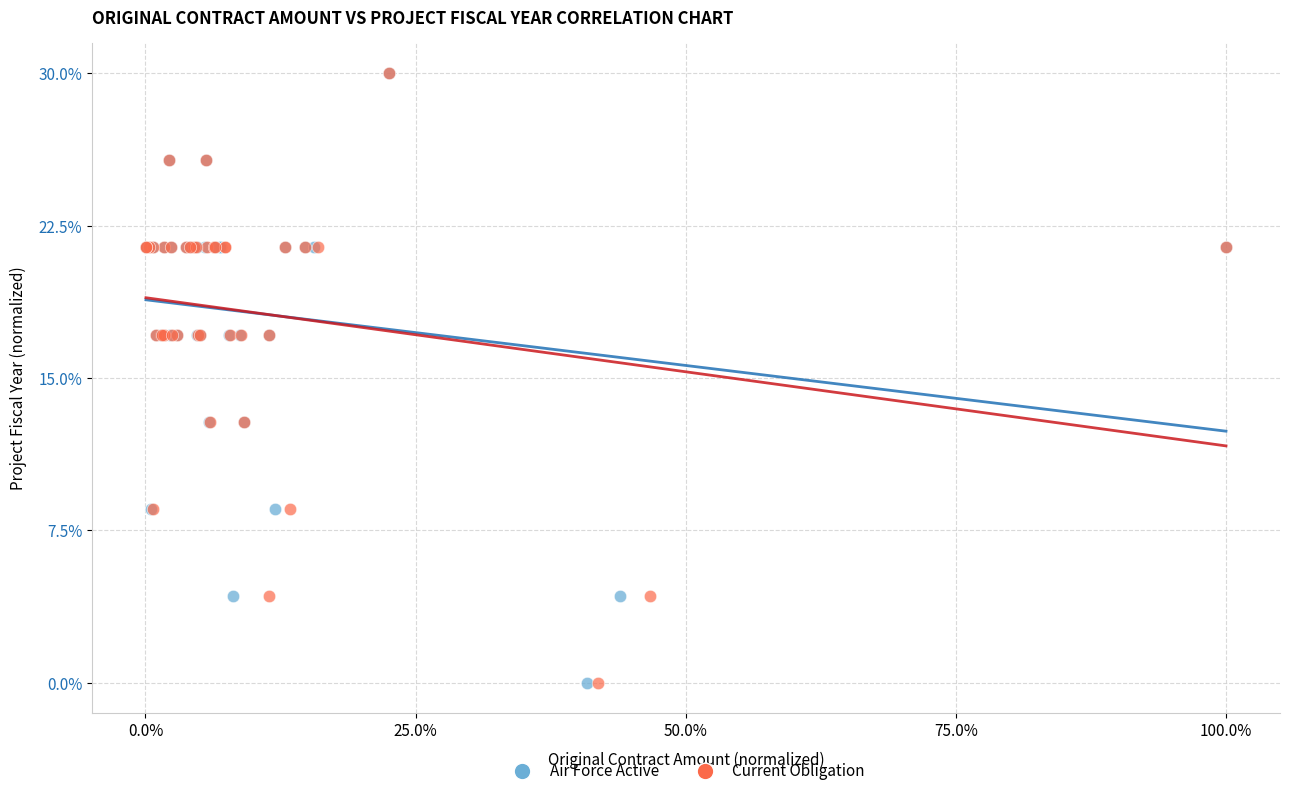

What are all the series names shown in the legend?

Air Force Active, Current Obligation